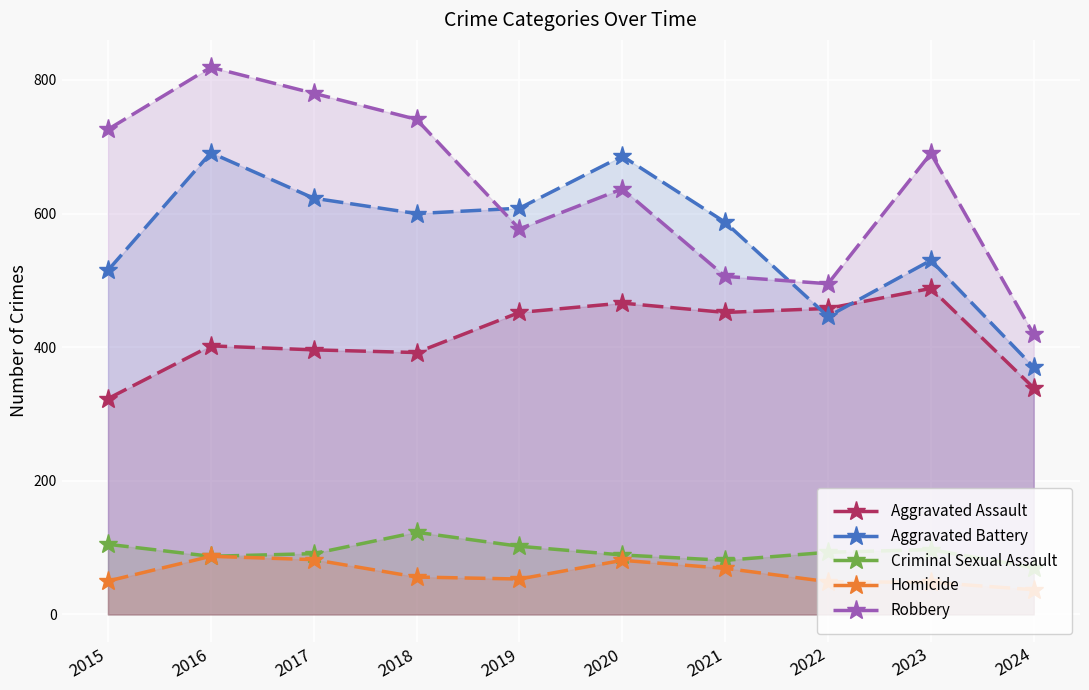

Which series has the largest total across all categories?

Robbery